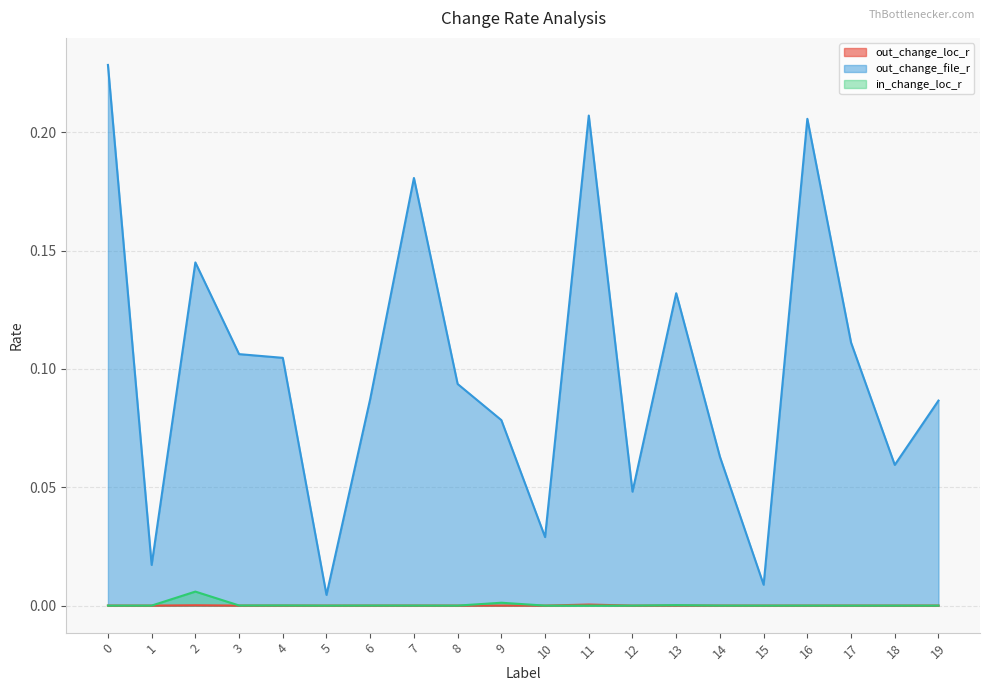

The value of in_change_loc_r at 9 is 0.0. True or false?

True